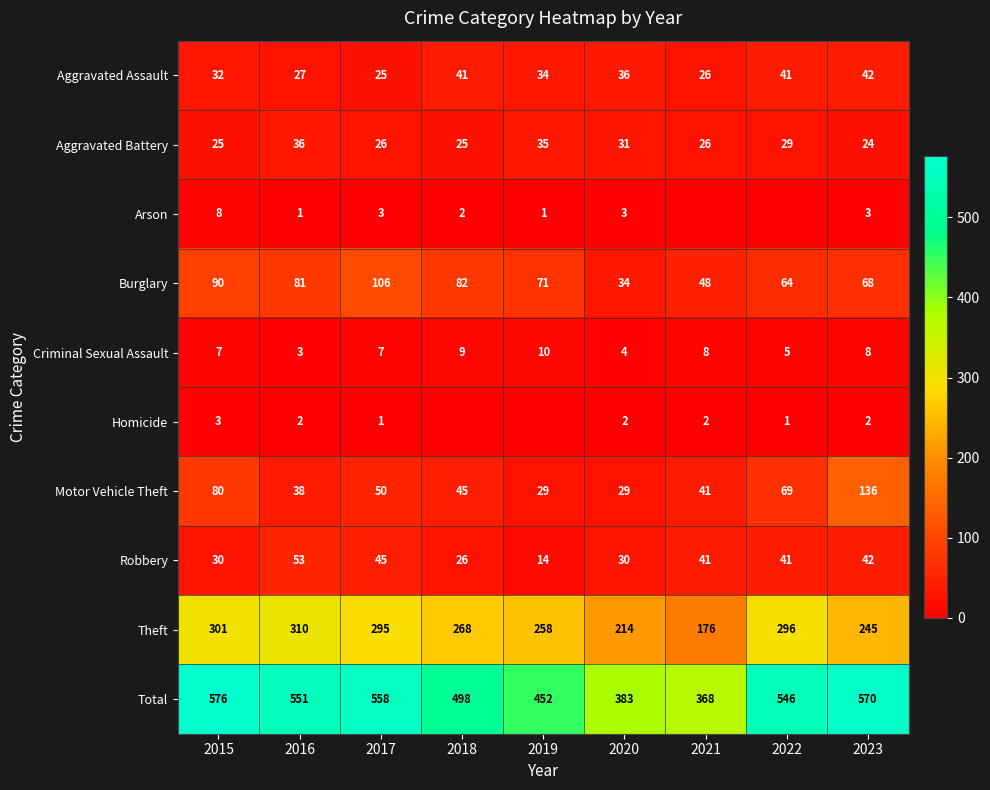

Is the value of Motor Vehicle Theft at 2017 greater than the value of Aggravated Assault at 2022?

Yes